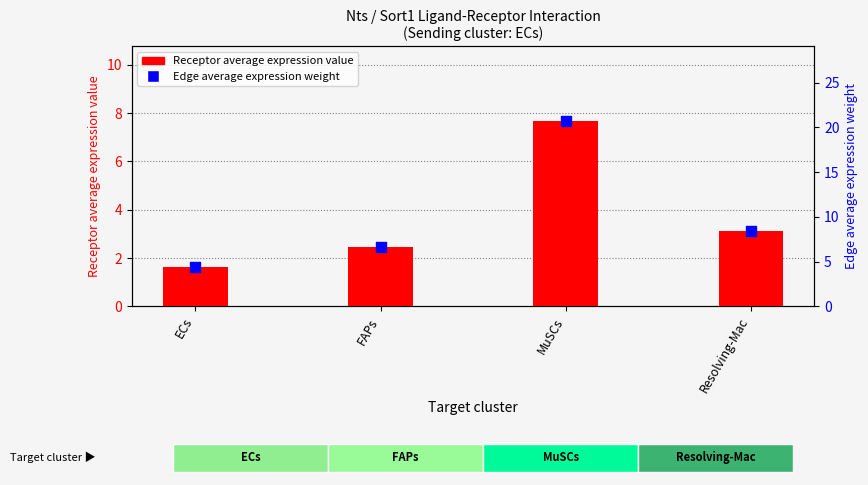

What is the total value across all series at MuSCs?

28.4